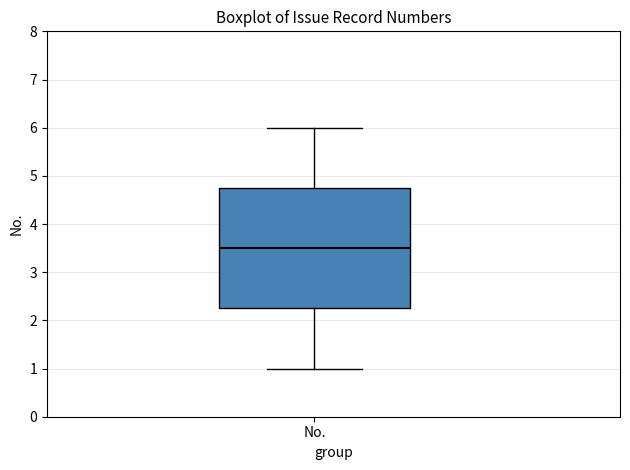

Where does the upper whisker of the box for No. end on the y-axis? The values are not printed on the chart, so give them approximately, as read against the axis.

6.0